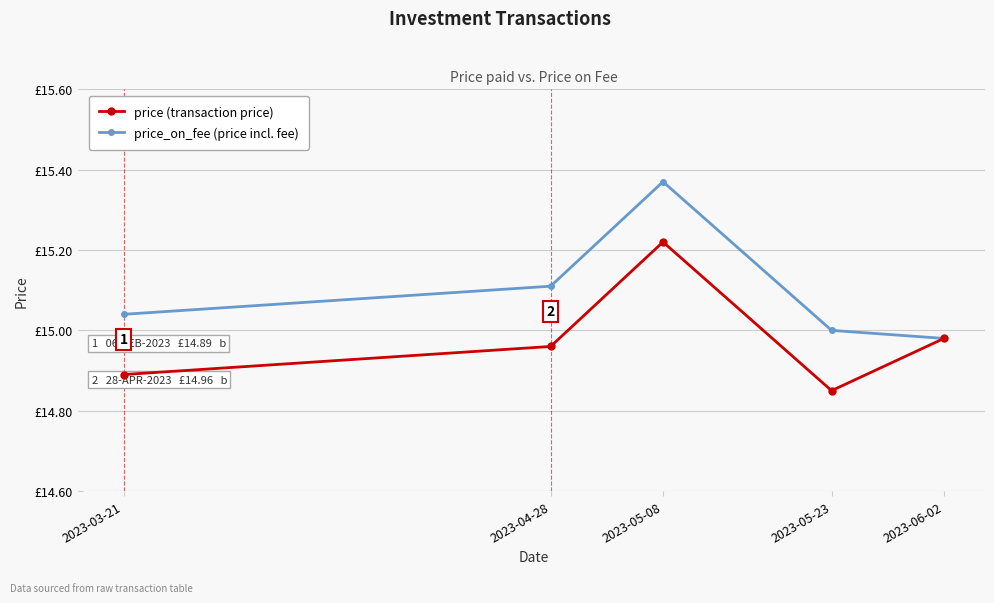

Rank the series by their average value, from lowest to highest.

price (transaction price), price_on_fee (price incl. fee)